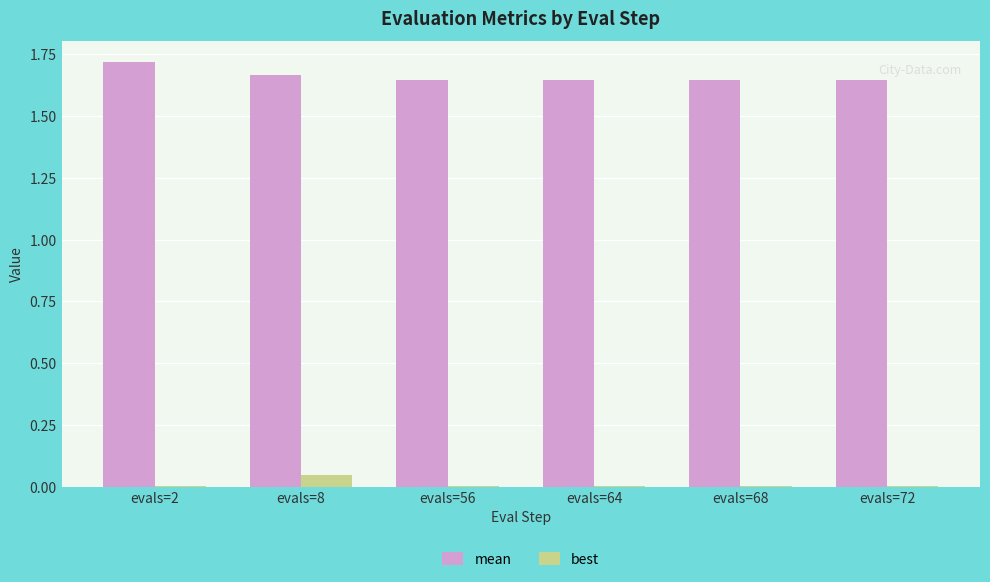

At which category does the chart reach its peak across all series?

evals=2